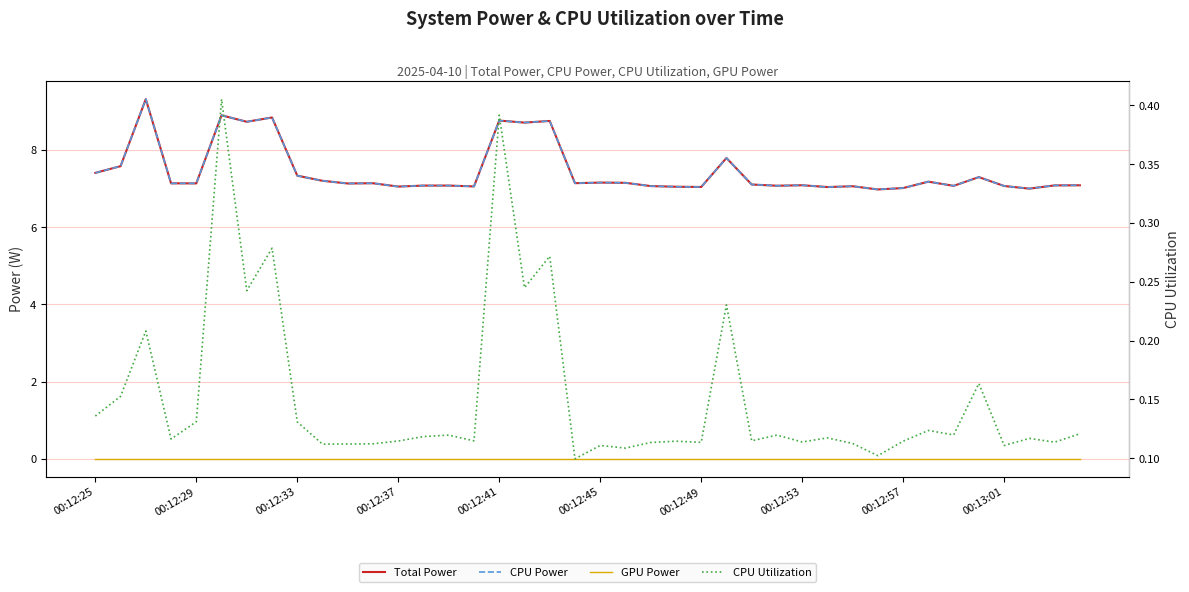

True or false: GPU Power has more than 1 points higher than both neighbors.

False